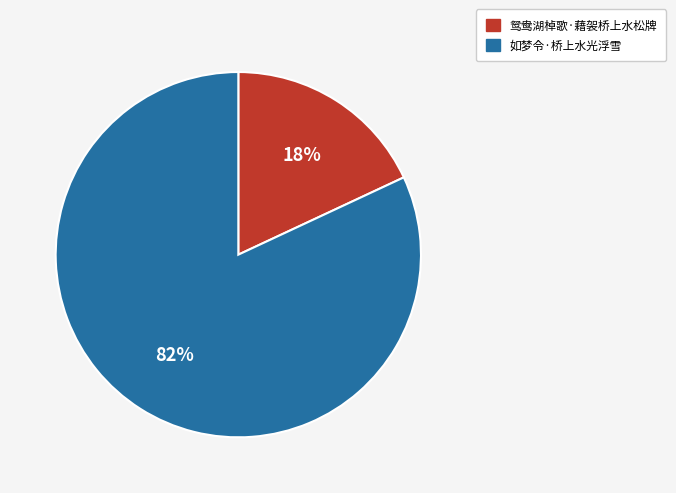

How many segments does this pie chart have?

2